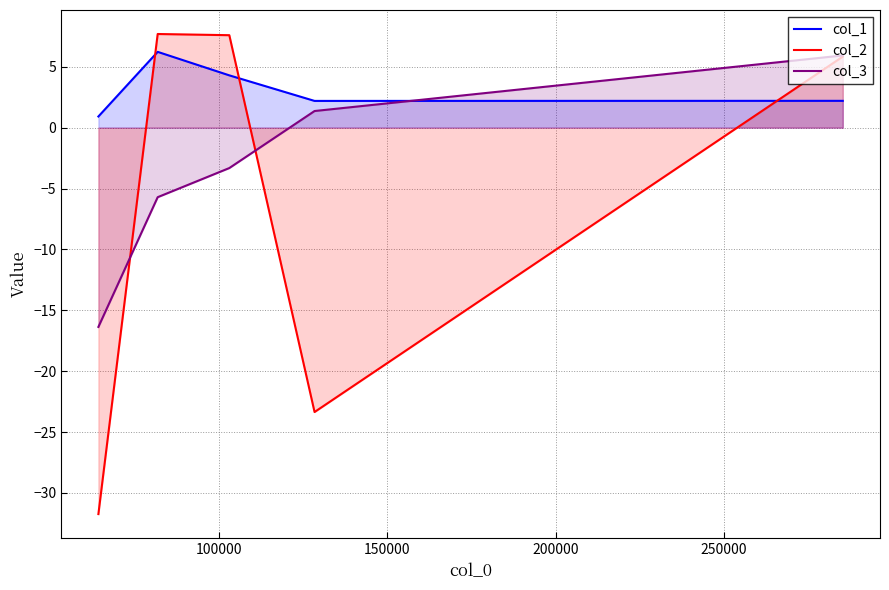

What is the maximum value shown in the chart?

7.7